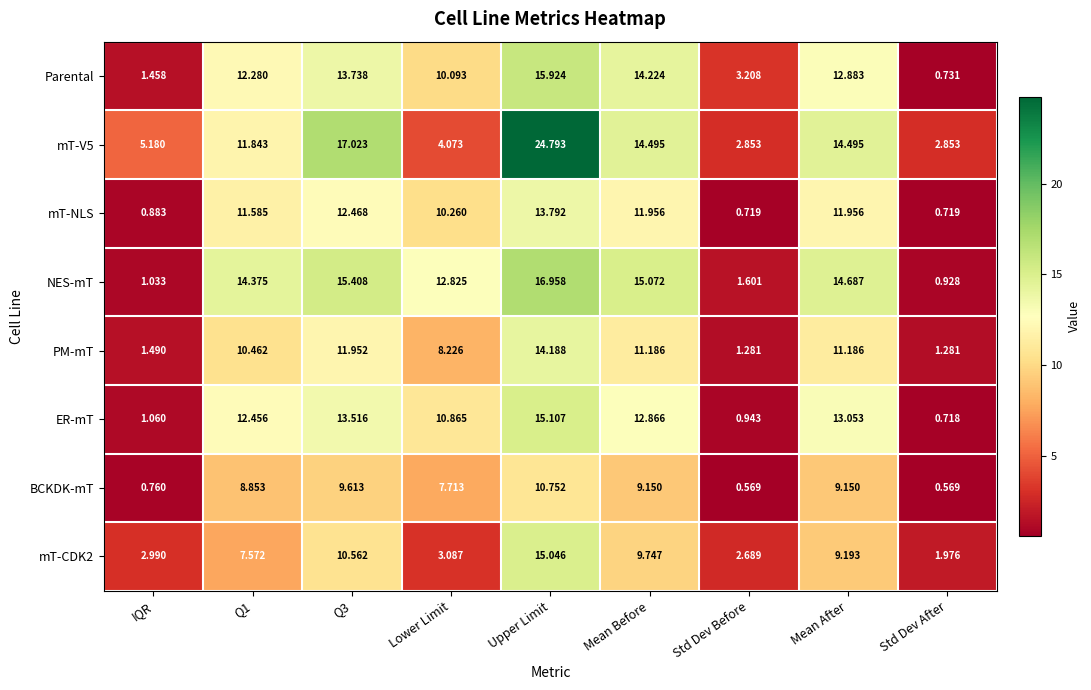

At which category is the sum across all series the highest?

Upper Limit